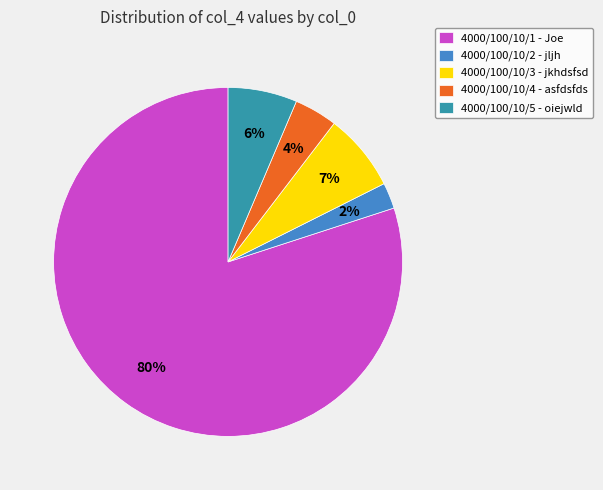

Is the sum of 4000/100/10/2 - jljh and 4000/100/10/4 - asfdsfds greater than half?

No